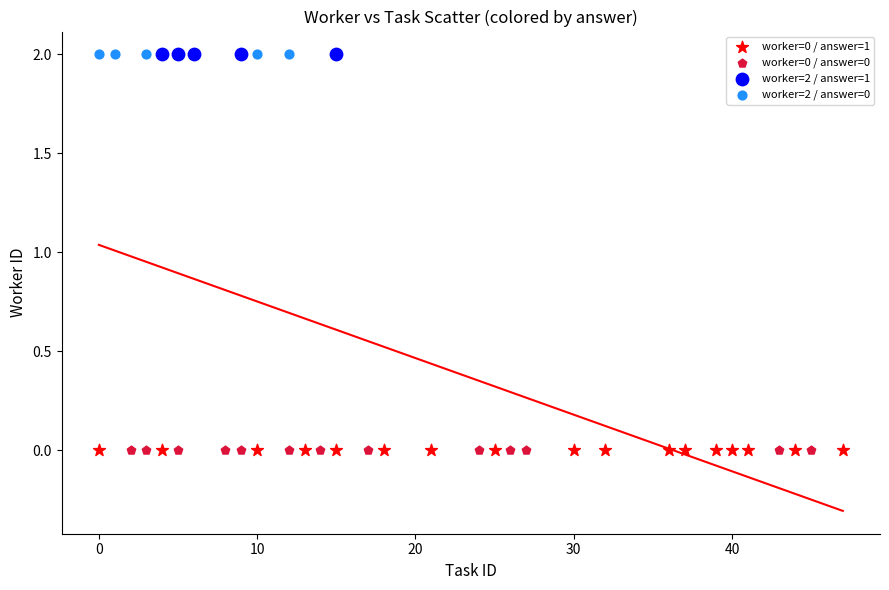

What are all the series names shown in the legend?

worker=0 / answer=1, worker=0 / answer=0, worker=2 / answer=1, worker=2 / answer=0